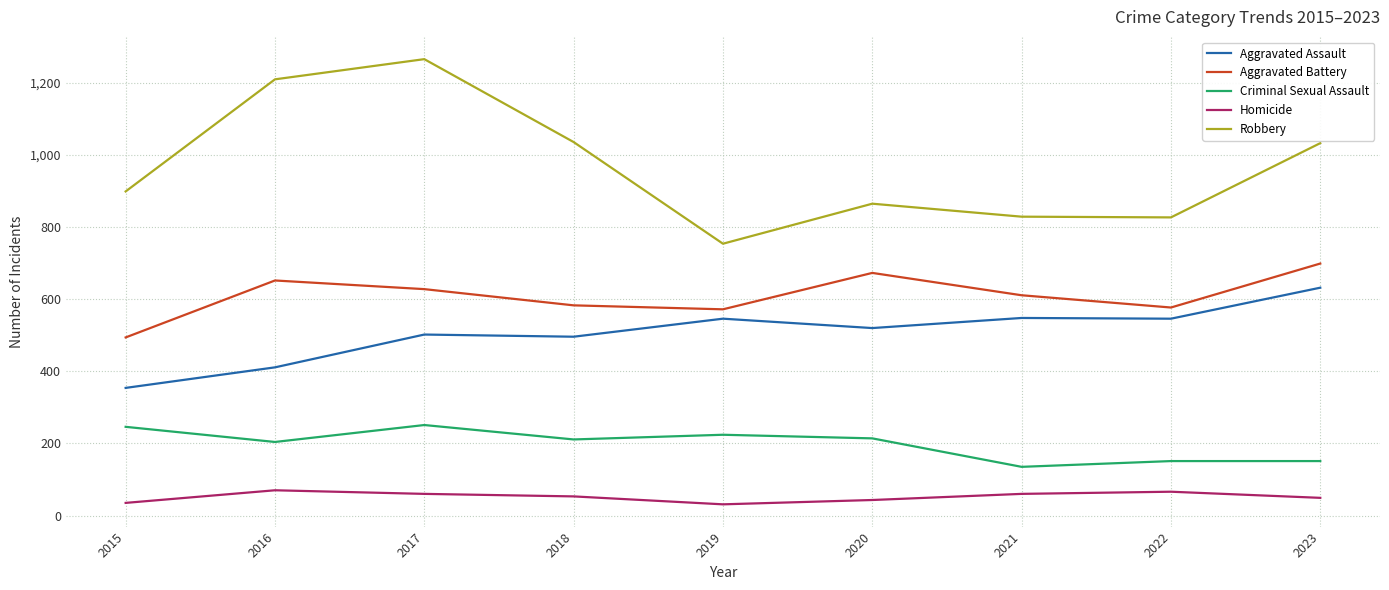

How many values in the Homicide series are below 53?

4